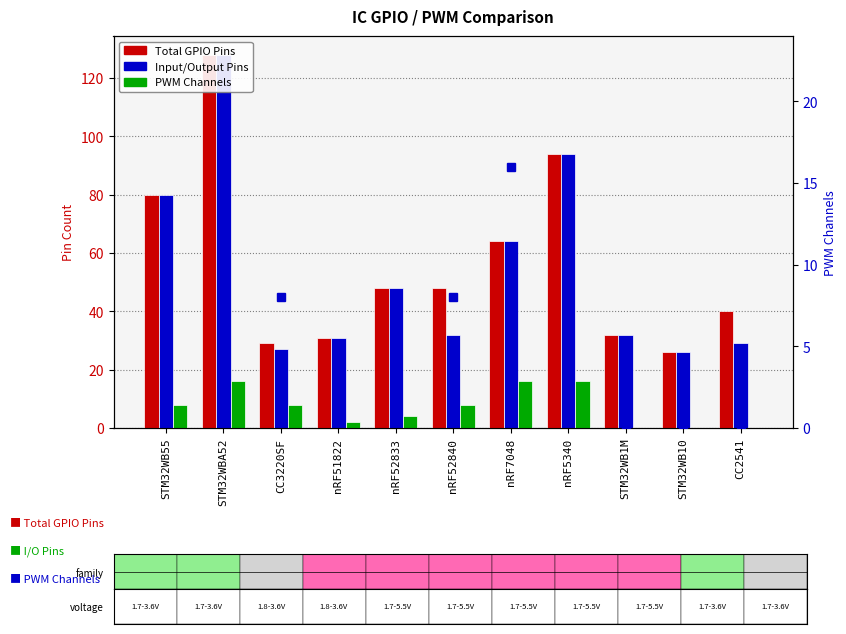

What is the label of the 1st bar from the right?

CC2541